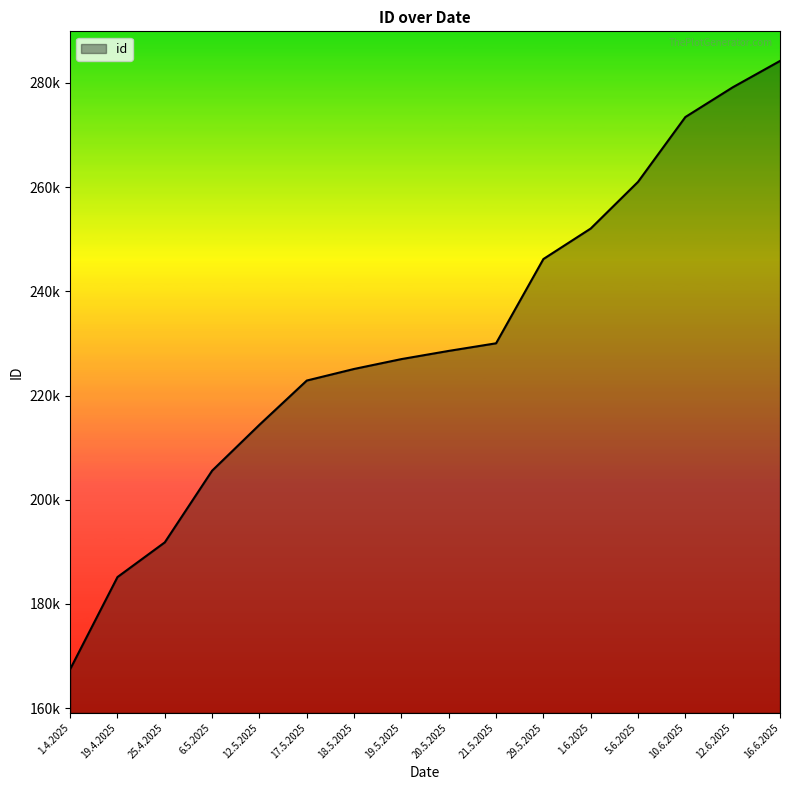

Does the chart have visible grid lines?

No